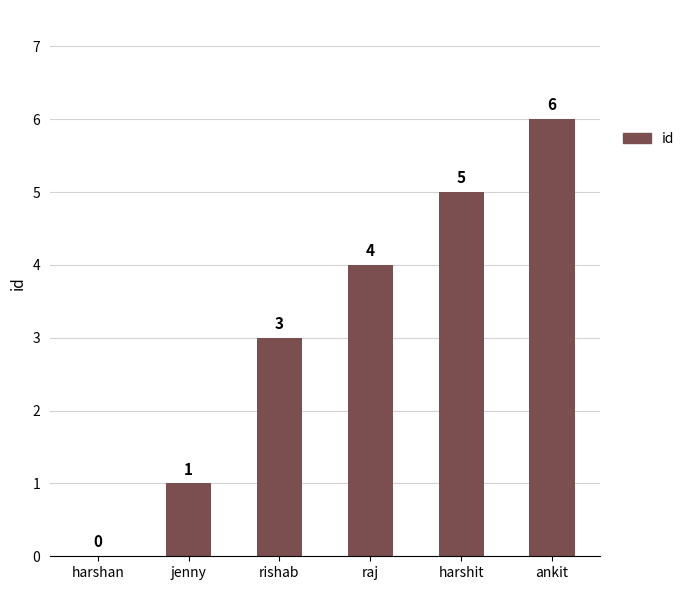

What value does the data have at raj?

4